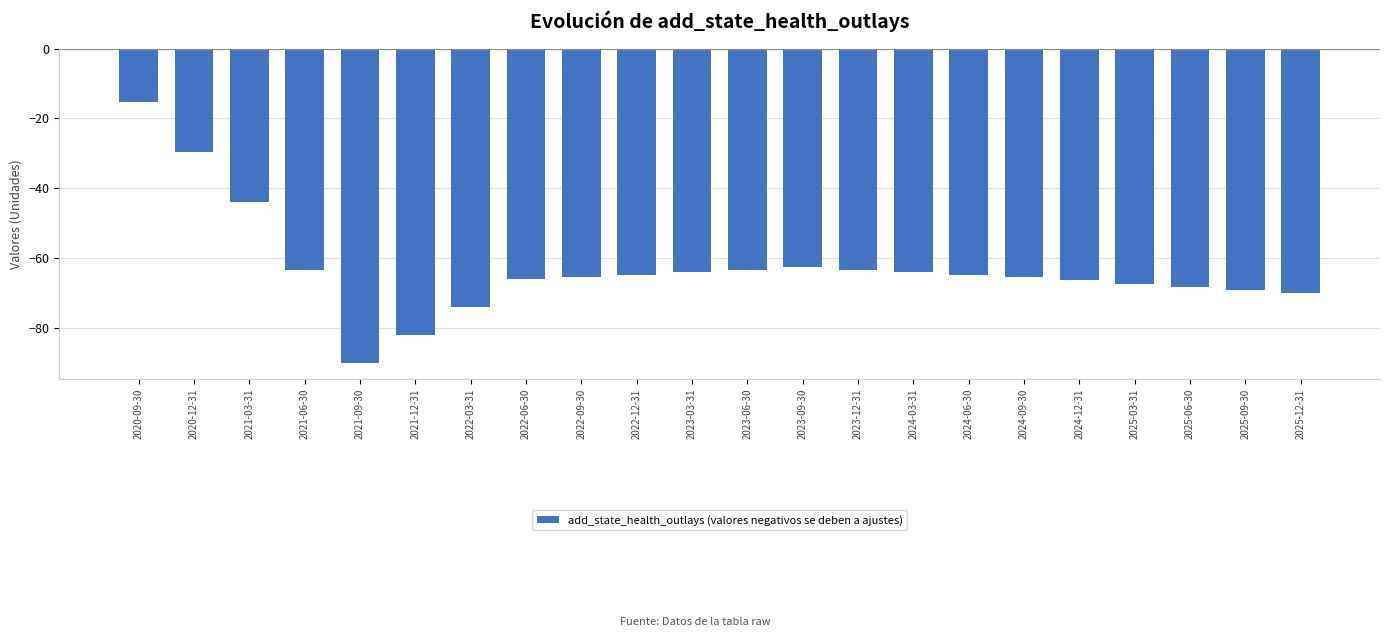

The chart shows a value of -82.0 at 2021-12-31. True or false?

True